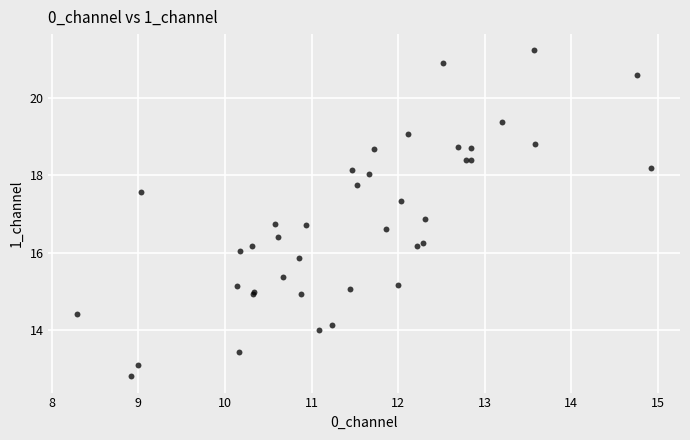

What Y value in the scatter plot is closest to 17?

16.9